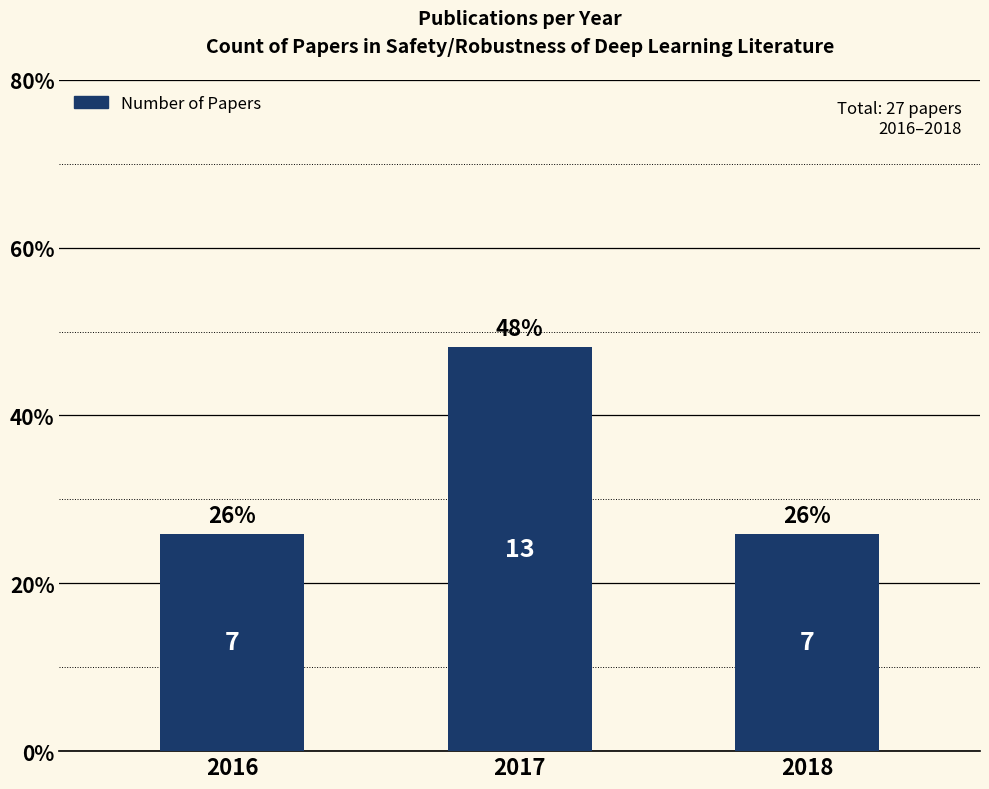

What value does the data have at 2017?

48.1